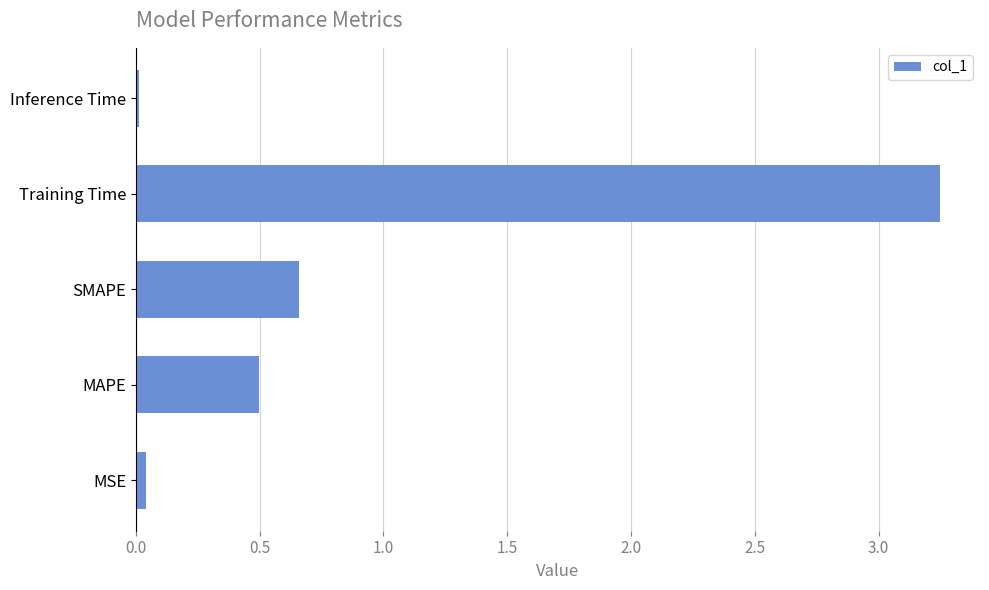

At which category does the chart reach its peak across all series?

Training Time